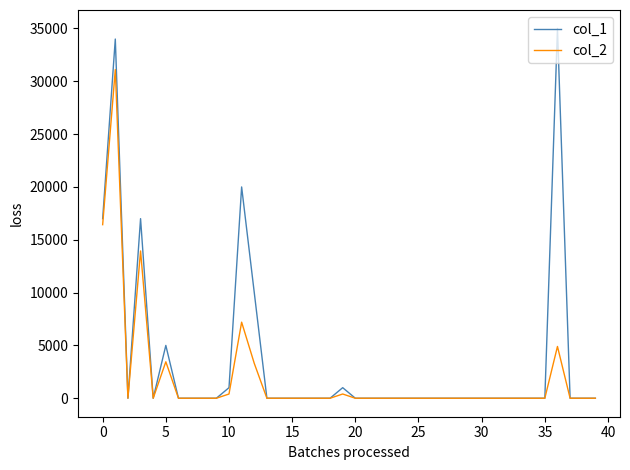

Which series has the widest spread of values?

col_1